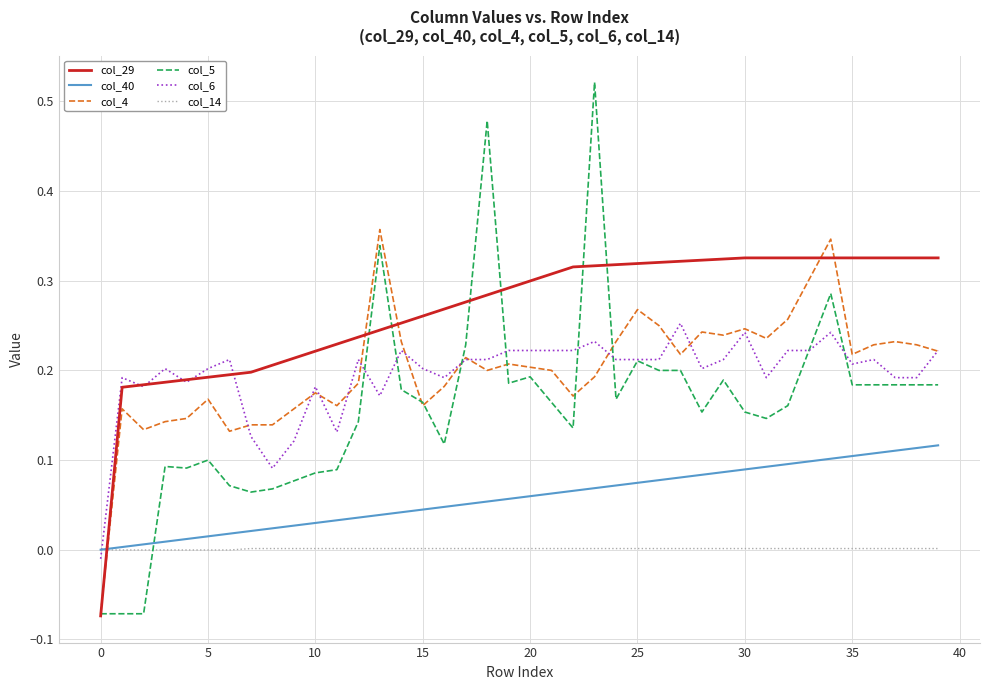

Which series ends up on top after the final intersection of col_5 and col_40?

col_5